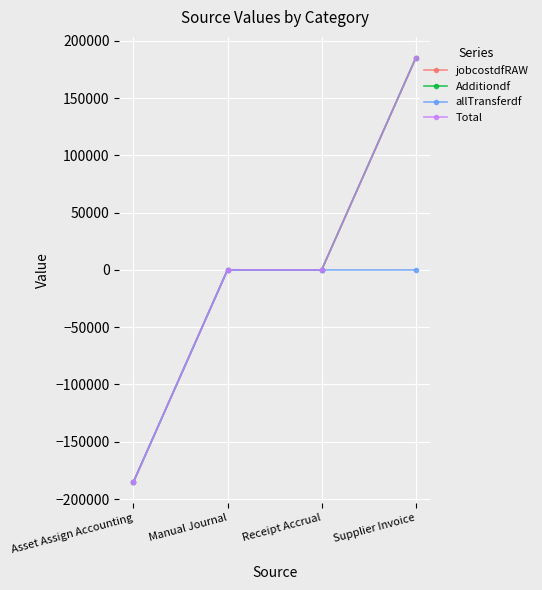

What is the difference between the maximum and minimum values in the Total series?

370077.5